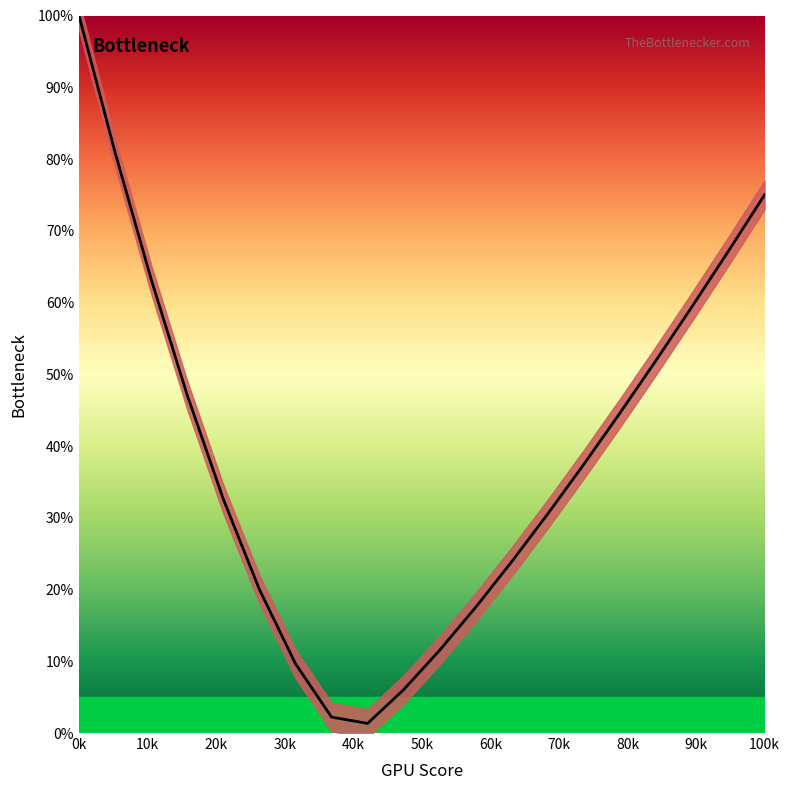

The value at 11 is 12.1. True or false?

False